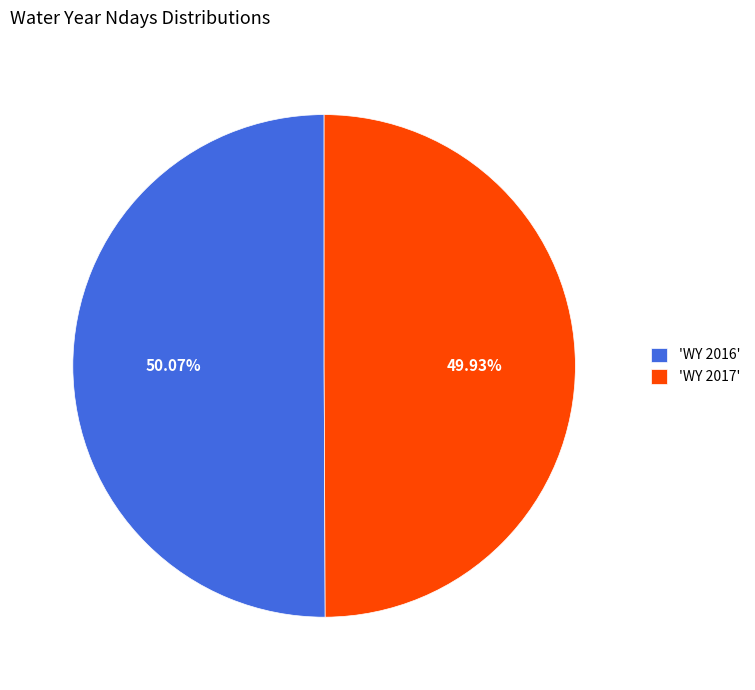

Do 'WY 2016' and 'WY 2017' together represent more than half of the pie?

Yes